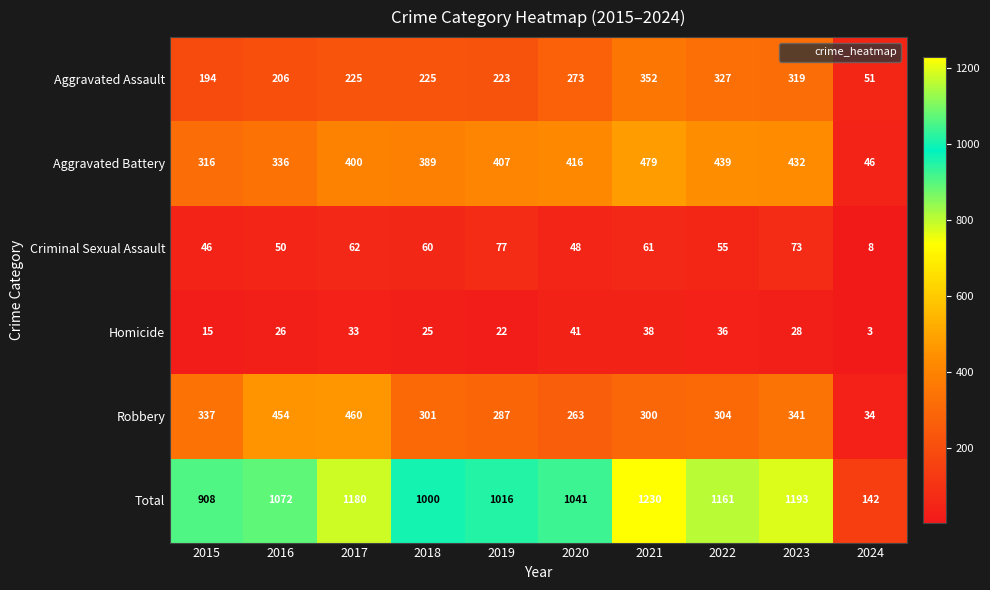

Rank the series at 2024 from highest to lowest value.

Total, Aggravated Assault, Aggravated Battery, Robbery, Criminal Sexual Assault, Homicide